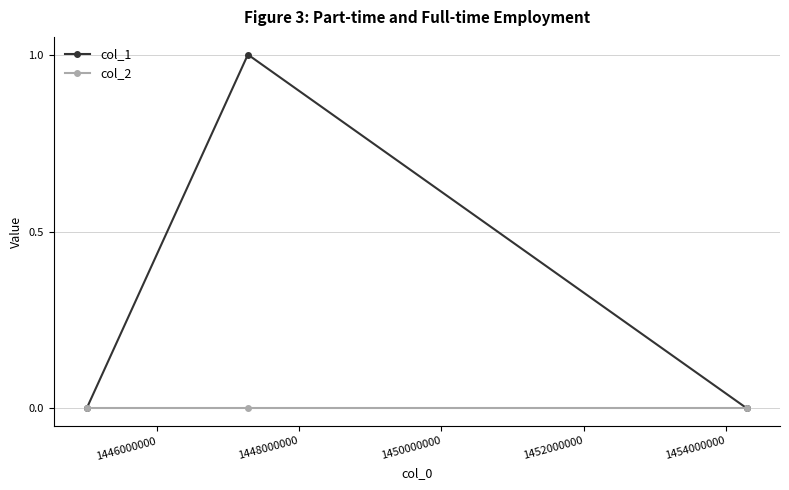

Which series has the largest total across all categories?

col_1